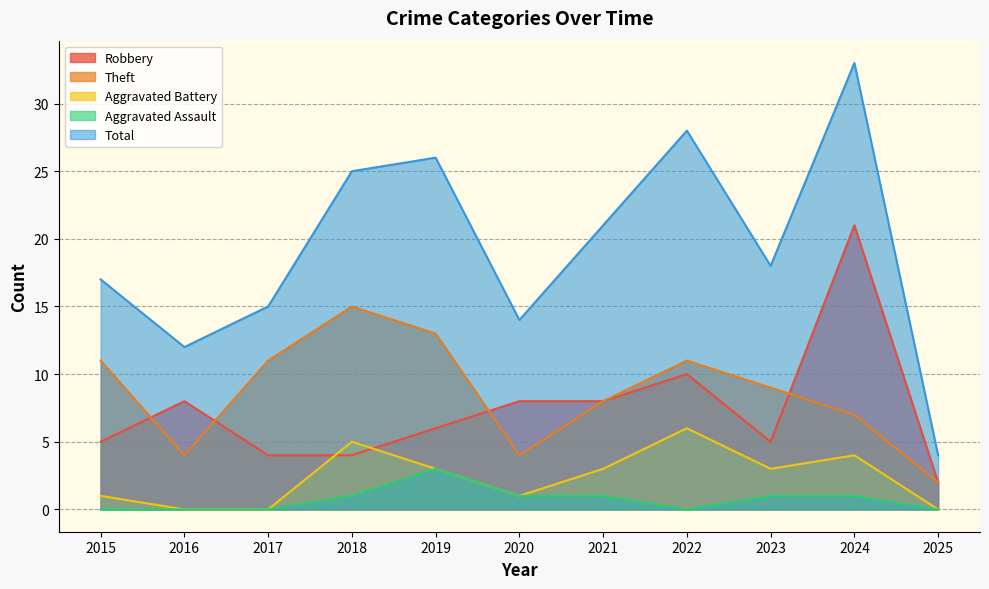

At which label is Robbery closest to 11?

2022